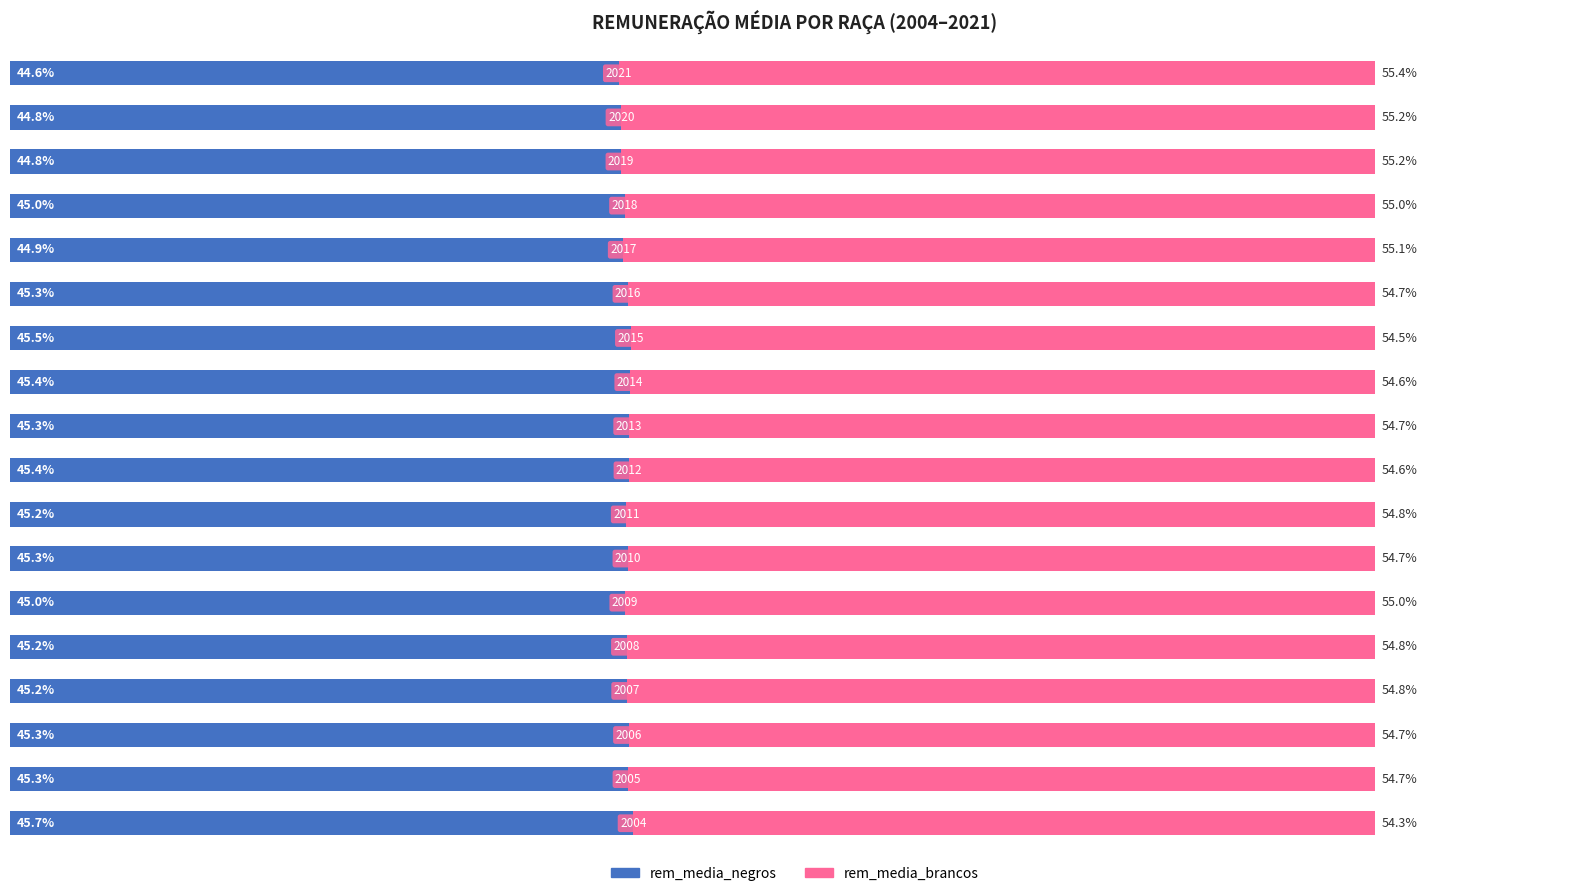

What are all the series names shown in the legend?

rem_media_negros, rem_media_brancos